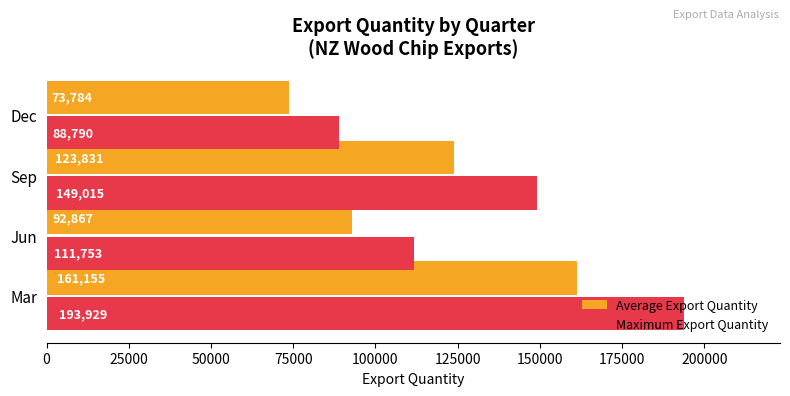

Rank the series by their average value, from highest to lowest.

Maximum Export Quantity, Average Export Quantity